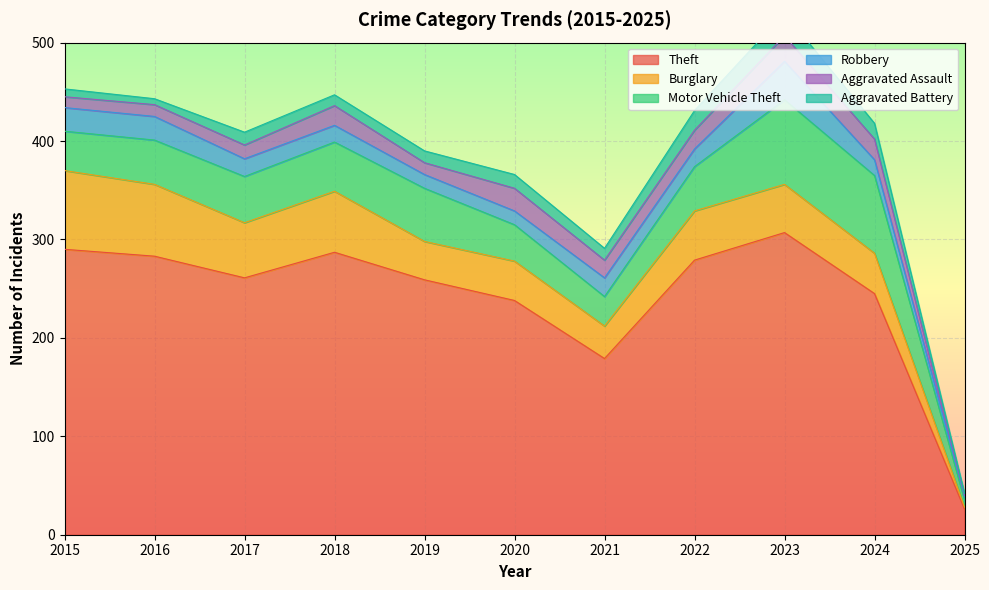

Reading left to right, list all the values displayed in this chart.

Theft: 290	283	261	287	259	238	179	279	307	245	26
Burglary: 80	73	56	62	39	40	33	50	49	41	2
Motor Vehicle Theft: 40	45	47	50	54	37	30	45	86	79	7
Robbery: 24	24	18	17	14	14	19	18	39	16	4
Aggravated Assault: 11	12	14	20	12	23	18	19	26	21	1
Aggravated Battery: 8	6	13	11	12	14	12	20	23	16	2